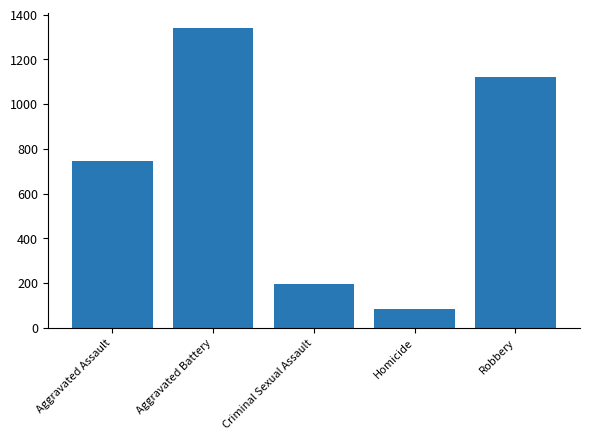

What is the average value?

699